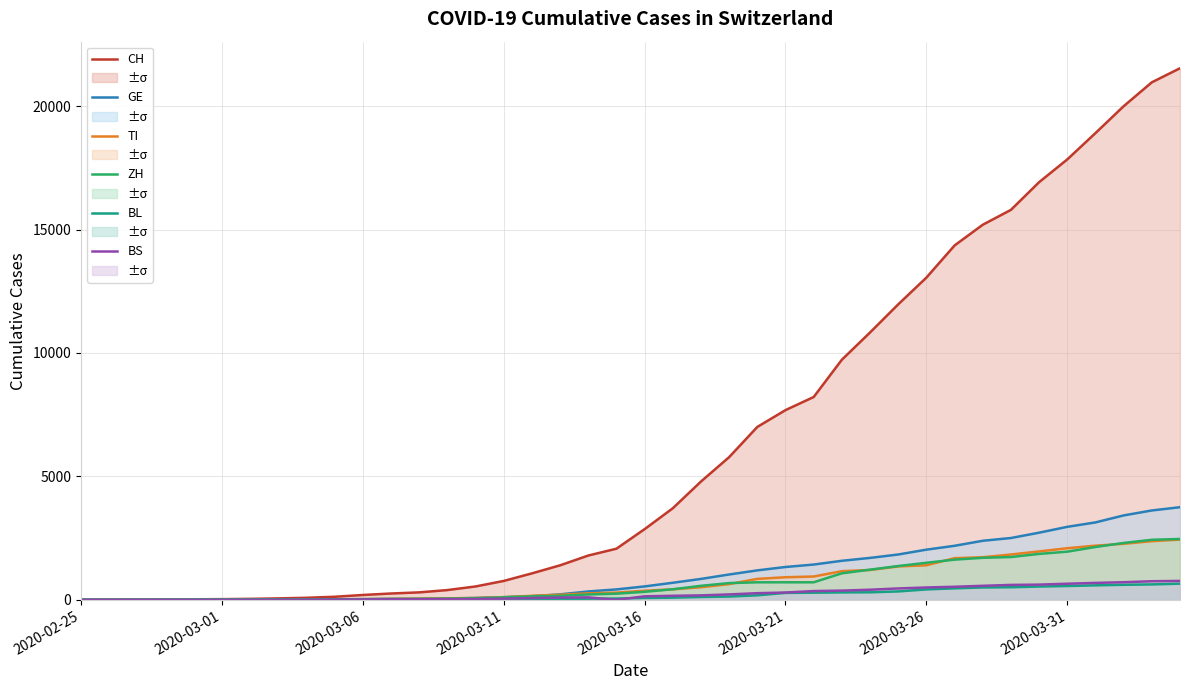

True or false: BS and TI intersect in this chart.

False